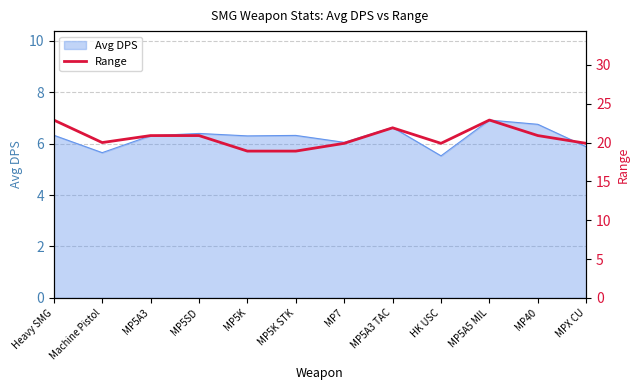

What is the maximum value for Avg DPS?

6.9